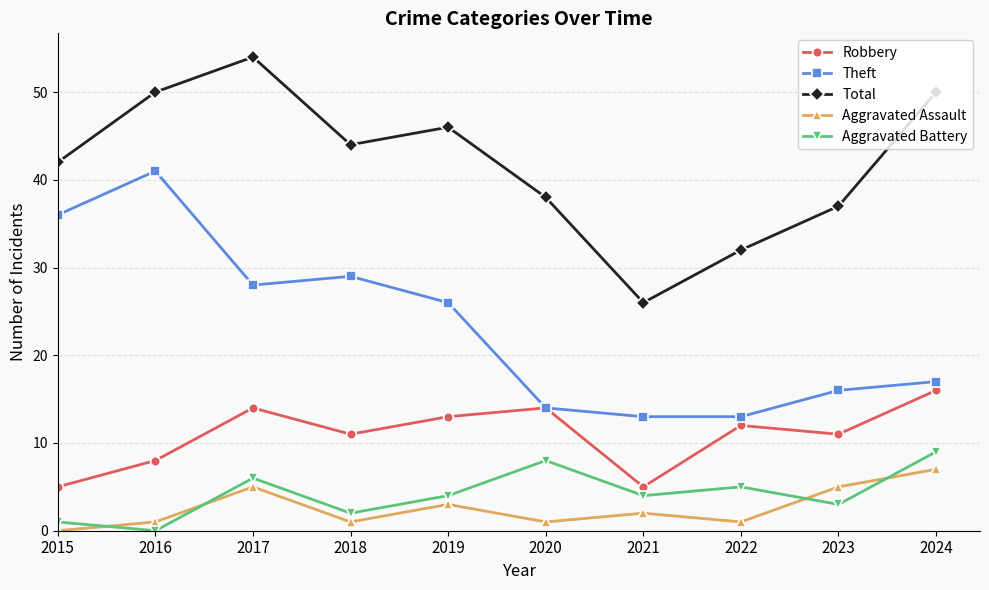

In Total, how many points are higher than both neighbors (excluding endpoints)?

2